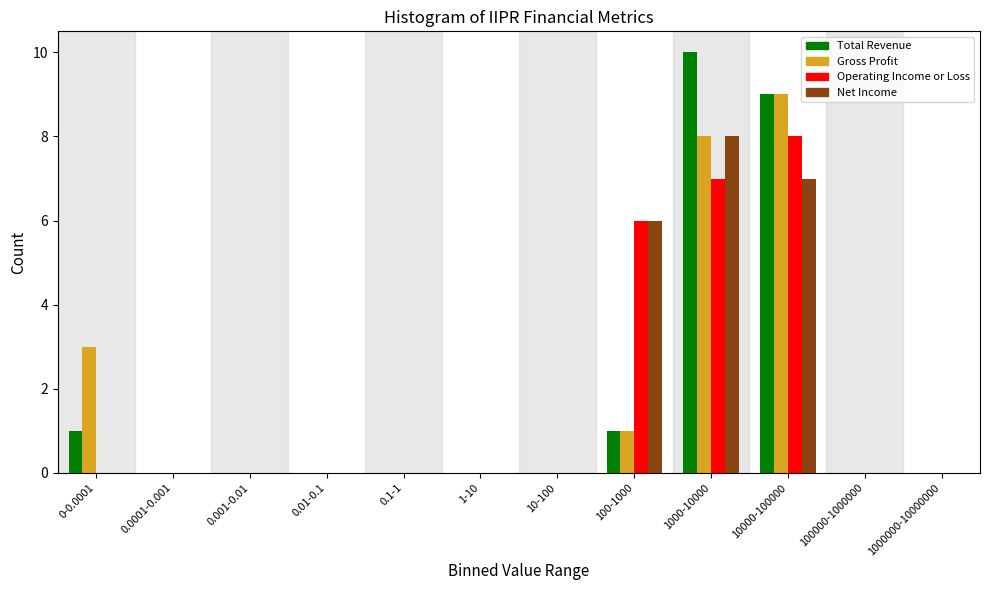

The Total Revenue series shows 13 at 10000-100000. True or false?

False